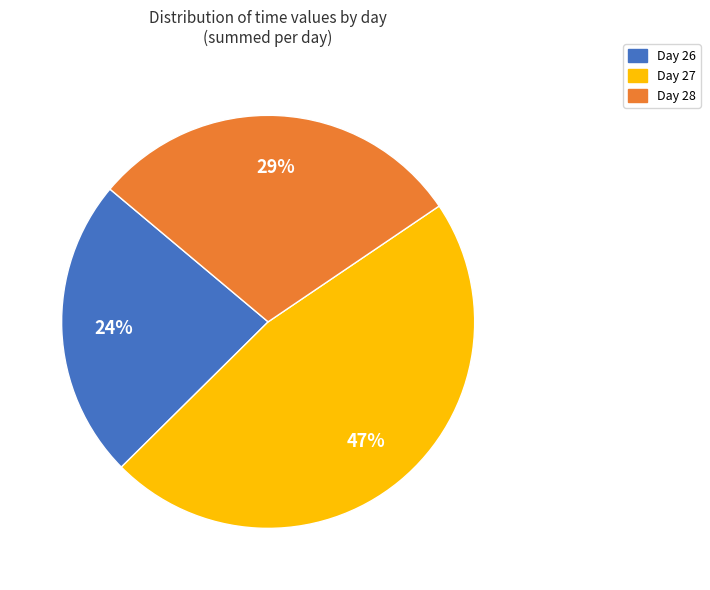

To the nearest percent, what portion does Day 26 represent?

24%